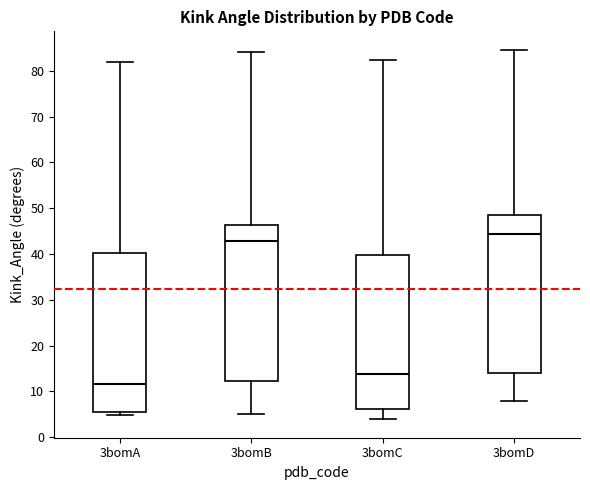

Which box has the lowest median line?

3bomA